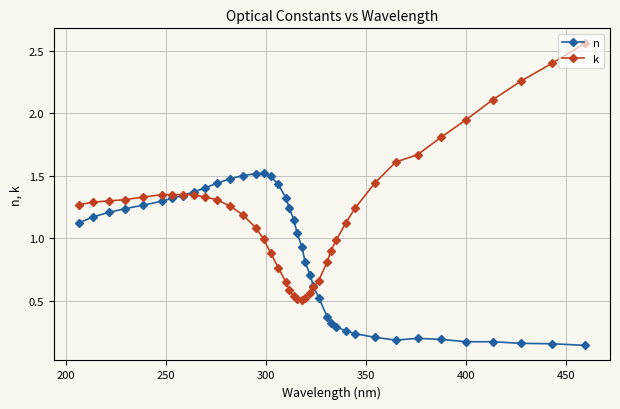

List the series in order of their overall mean, highest first.

k, n